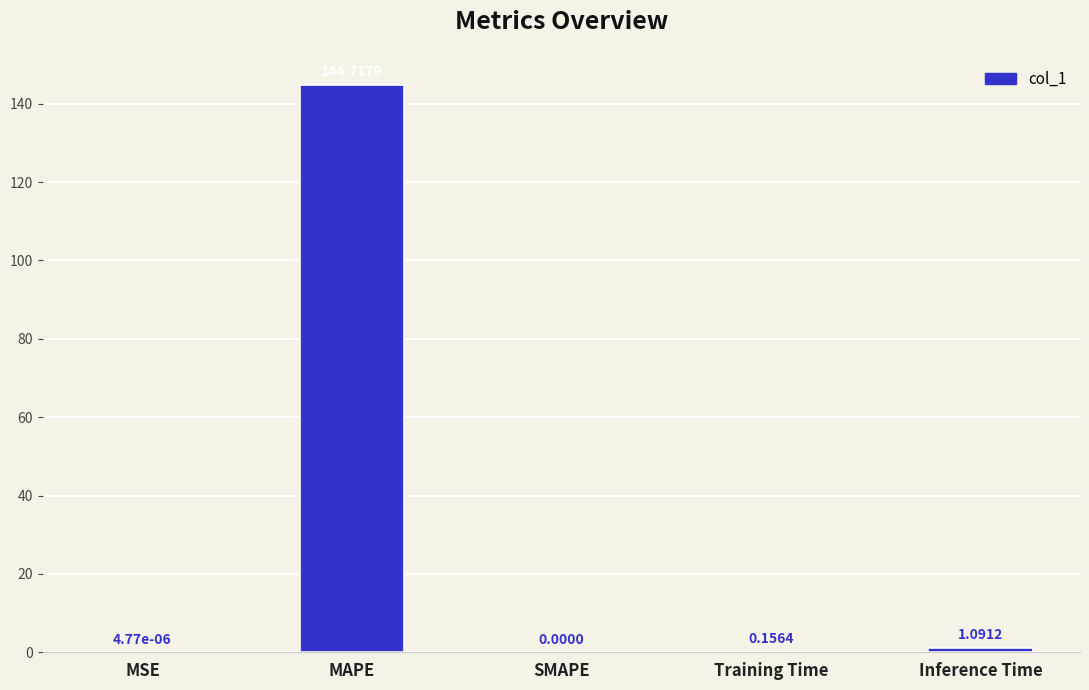

At which category does the chart reach its peak across all series?

MAPE